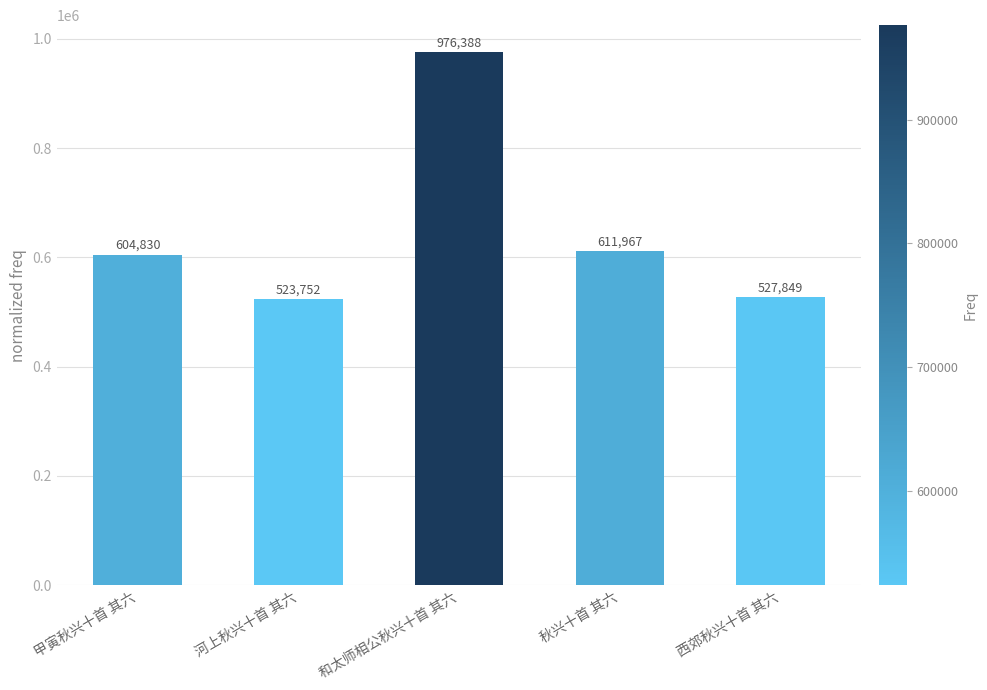

Reading left to right, list all the values displayed in this chart.

604830	523752	976388	611967	527849